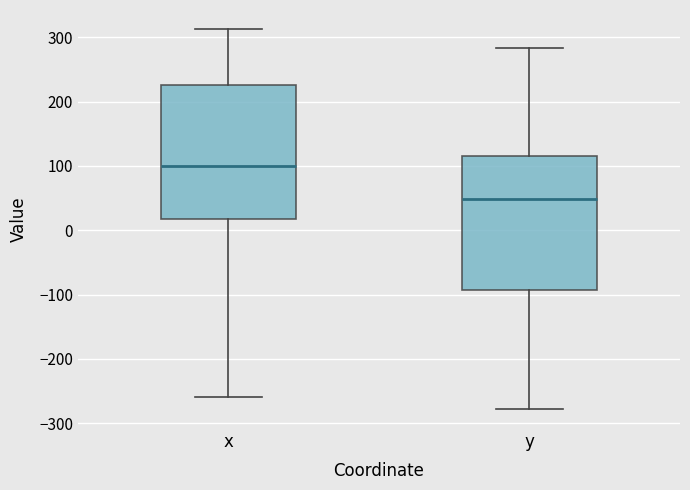

Reading left to right, transcribe this box plot: for each box, give where its median line is, the range the box spans, and where its two whiskers end, as read against the y-axis. The values are not printed on the chart, so give them approximately, as read against the axis.

x: median 100, box 20 to 230, whiskers -260 to 310
y: median 50, box -90 to 120, whiskers -280 to 280